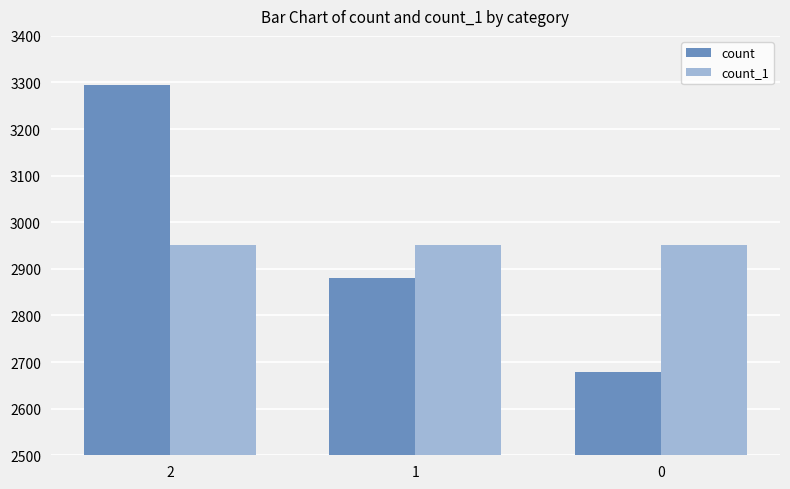

True or false: count_1 has a value of 1576 at 2.

False